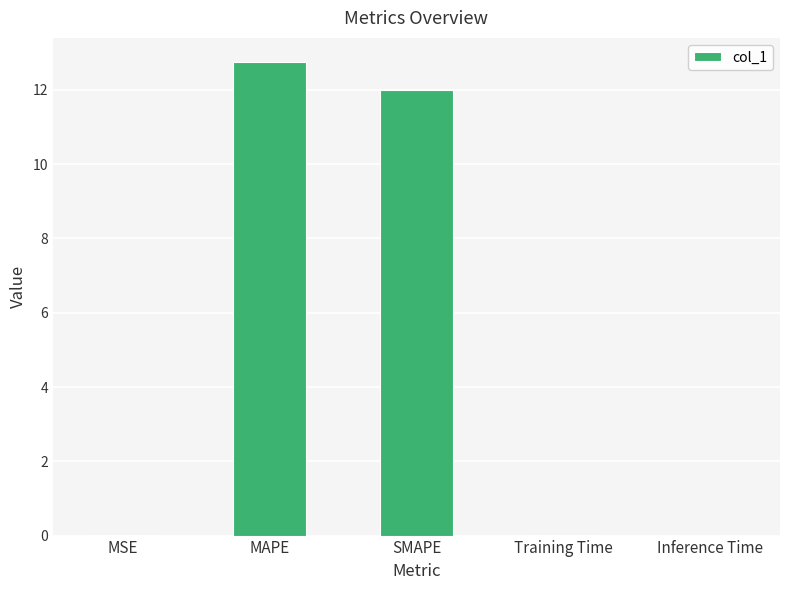

How many categories are shown in the chart?

5